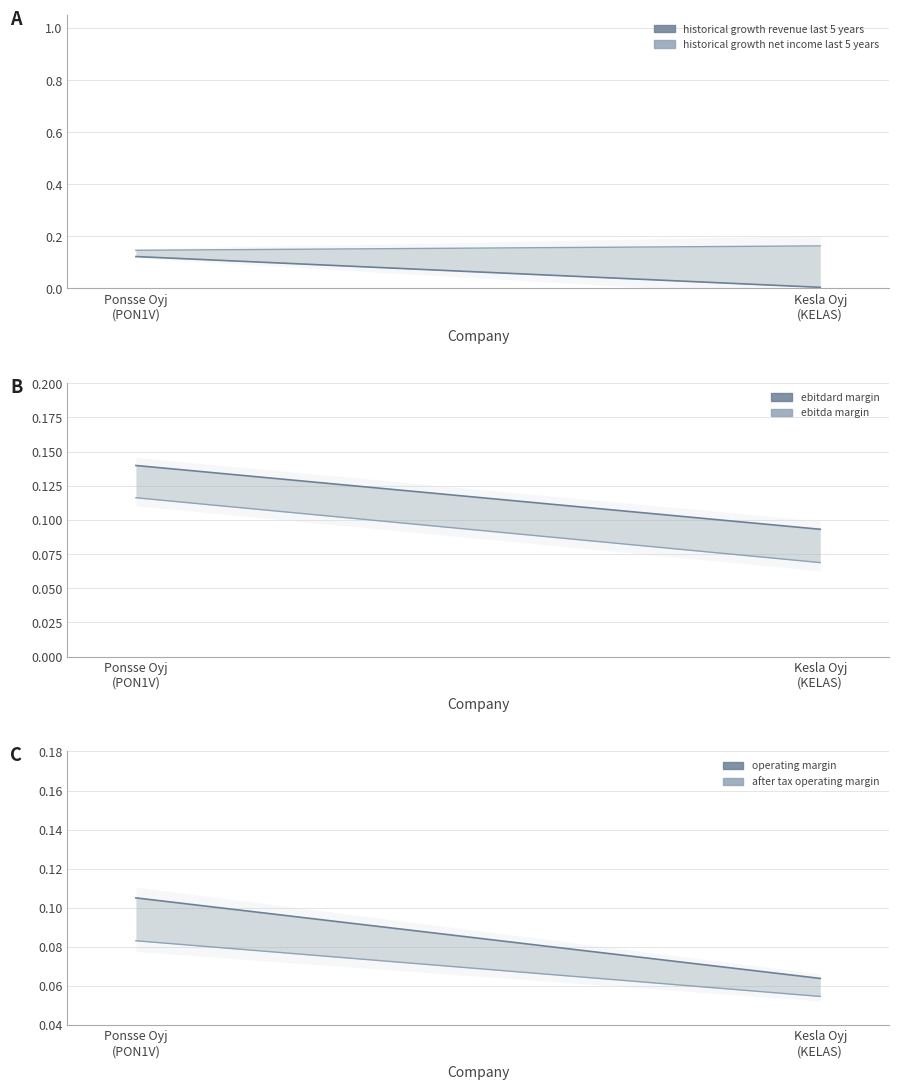

Reading left to right, list all the values displayed in this chart.

historical growth revenue last 5 years: Ponsse Oyj
(PON1V)=0.1	Kesla Oyj
(KELAS)=0.0
historical growth net income last 5 years: Ponsse Oyj
(PON1V)=0.1	Kesla Oyj
(KELAS)=0.2
ebitdard margin: Ponsse Oyj
(PON1V)=0.1	Kesla Oyj
(KELAS)=0.1
ebitda margin: Ponsse Oyj
(PON1V)=0.1	Kesla Oyj
(KELAS)=0.1
operating margin: Ponsse Oyj
(PON1V)=0.1	Kesla Oyj
(KELAS)=0.1
after tax operating margin: Ponsse Oyj
(PON1V)=0.1	Kesla Oyj
(KELAS)=0.1